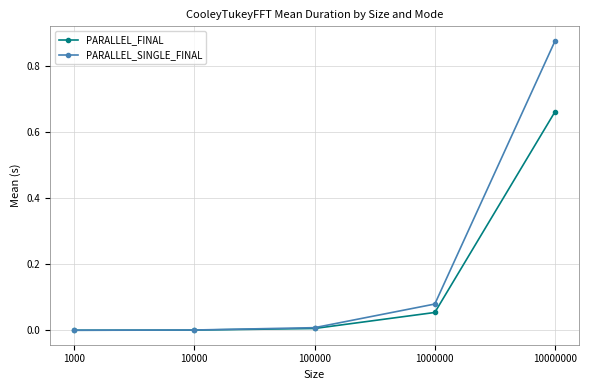

What is the difference between the PARALLEL_SINGLE_FINAL values at 1000000 and 10000000?

0.8